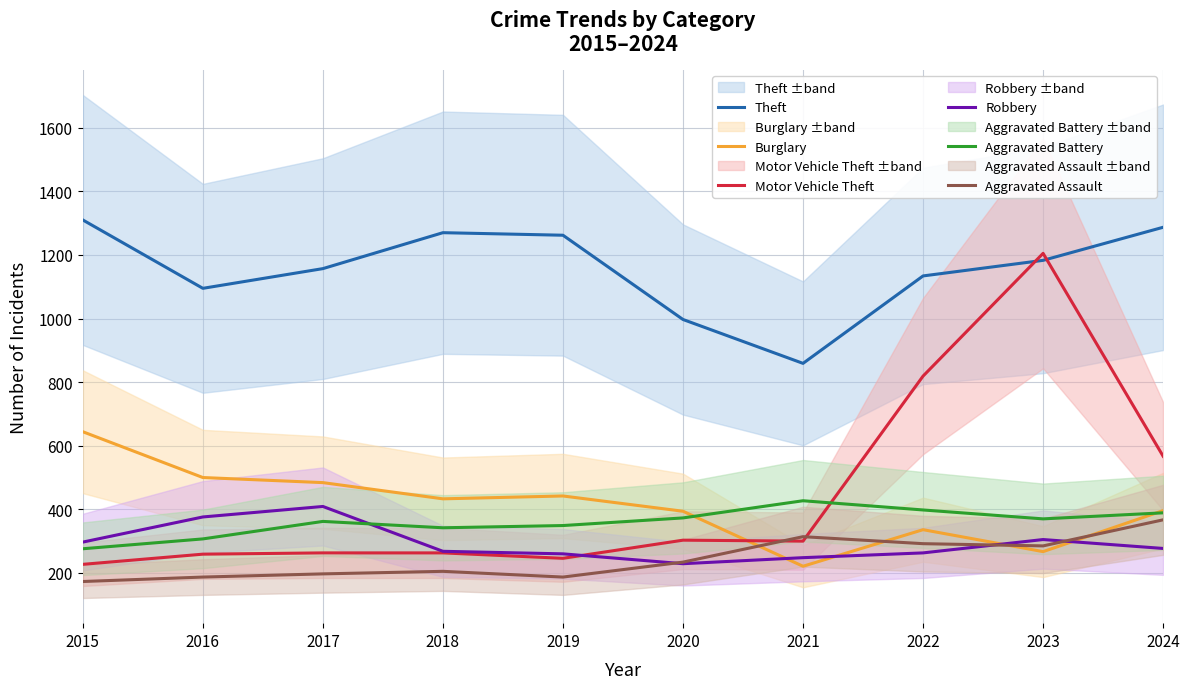

What is the difference between the Robbery values at 2016 and 2015?

79